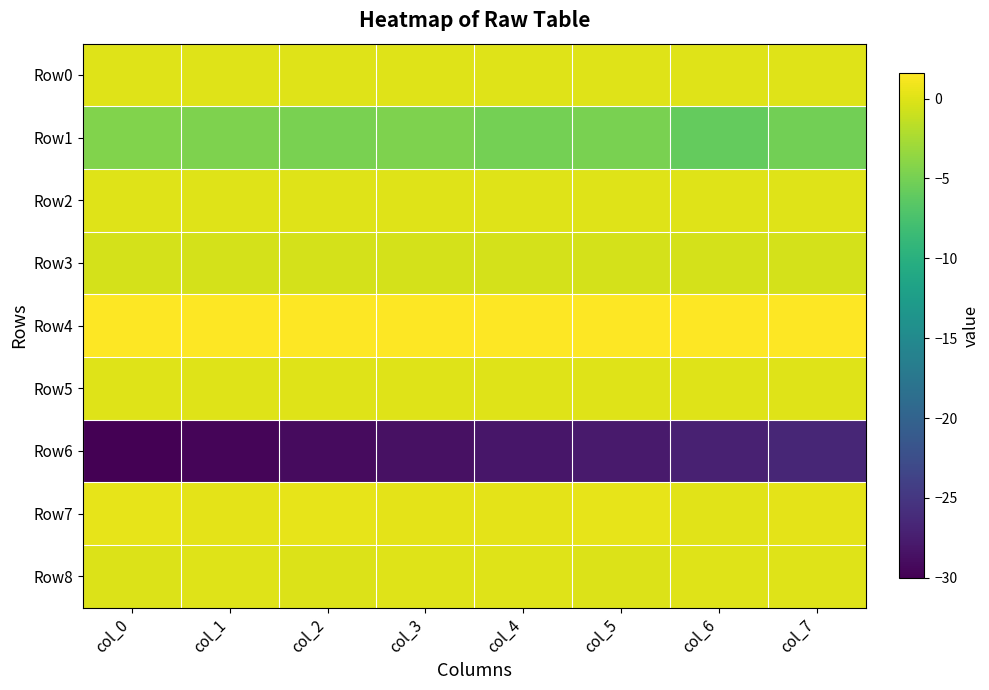

Between col_2 and col_5, which is larger?

col_5